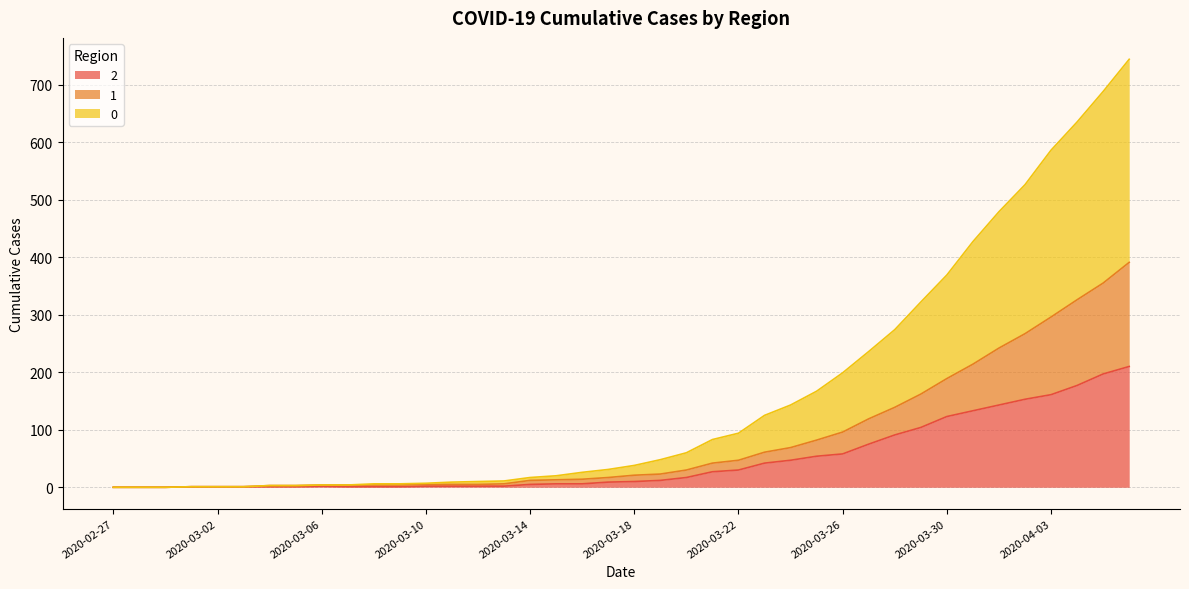

What is the difference between the 2 values at 2020-03-21 and 2020-03-08?

26